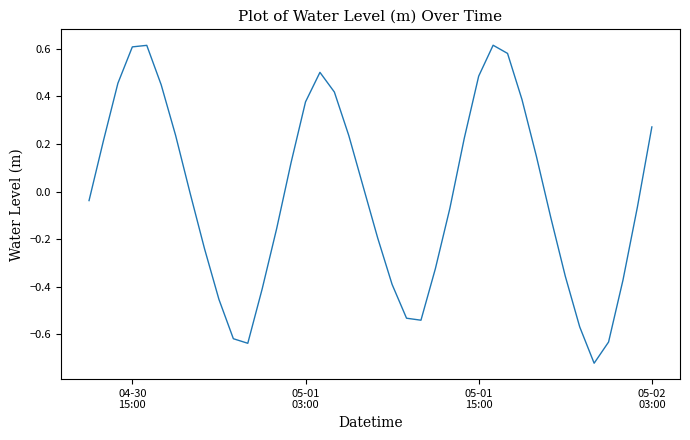

What is the difference between the maximum and minimum values?

1.3